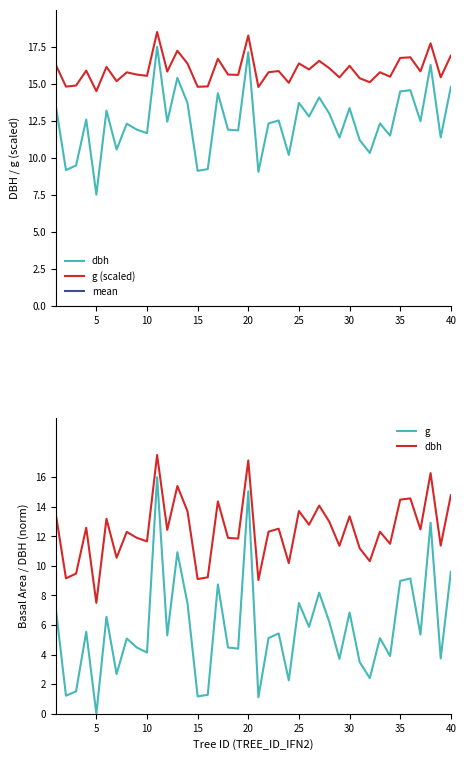

Which series has the largest total across all categories?

g